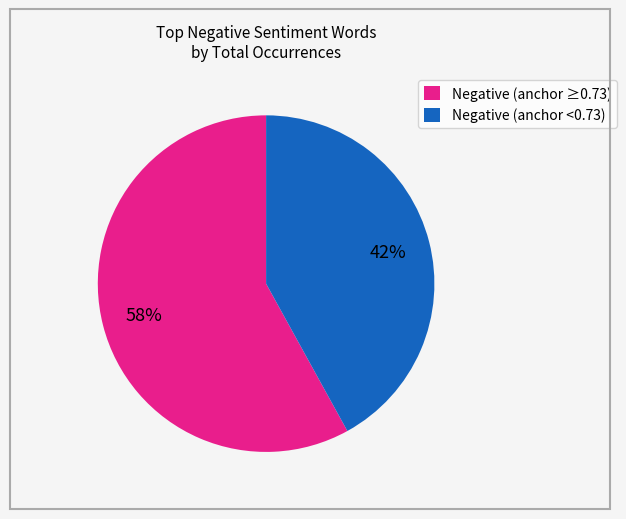

Is it true that Negative (anchor ≥0.73) is 58% of the pie?

True